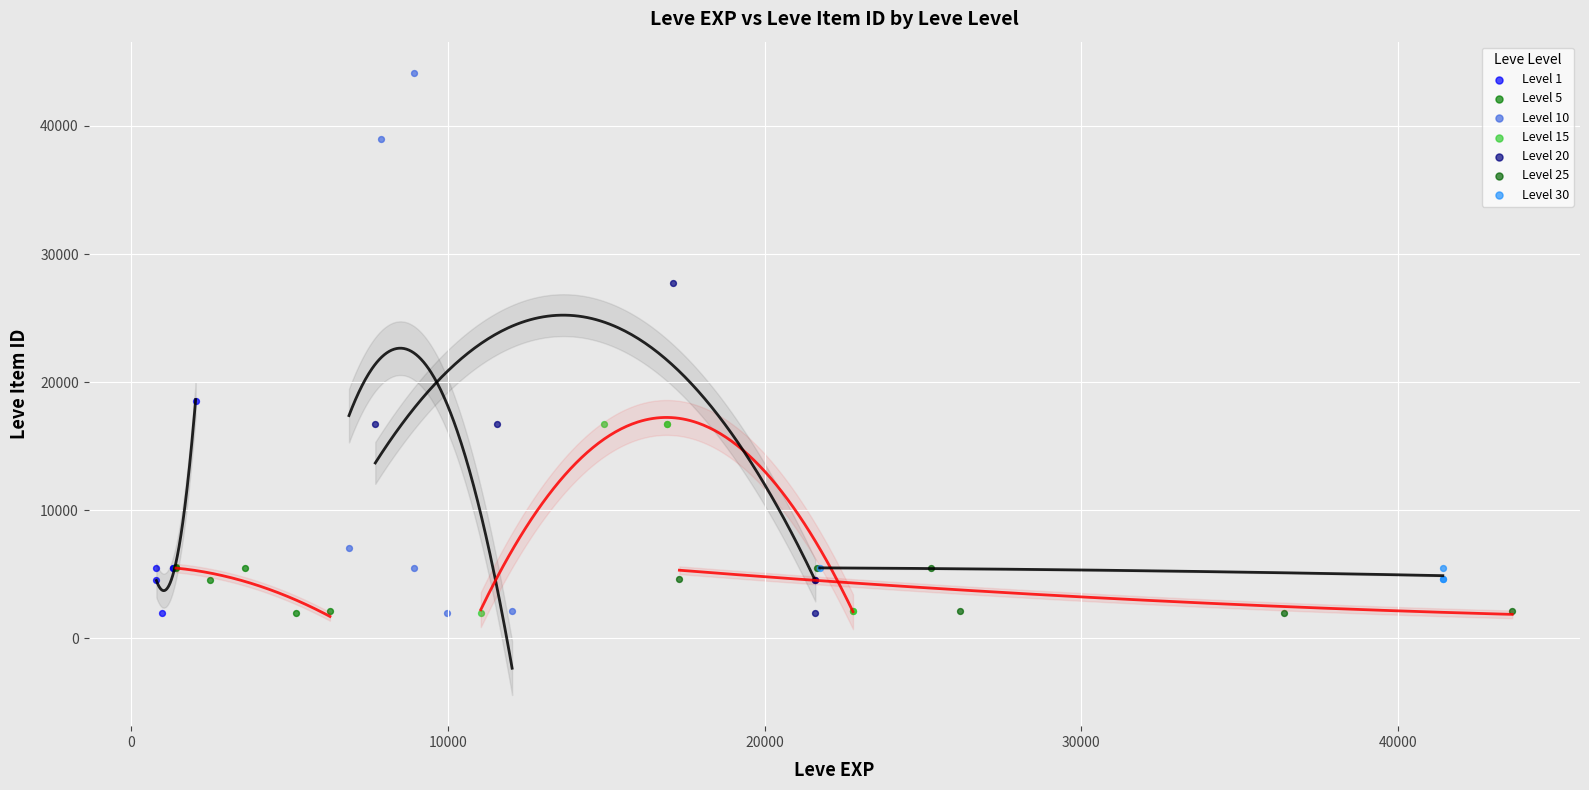

Which series has the largest Y range (max minus min)?

Level 10